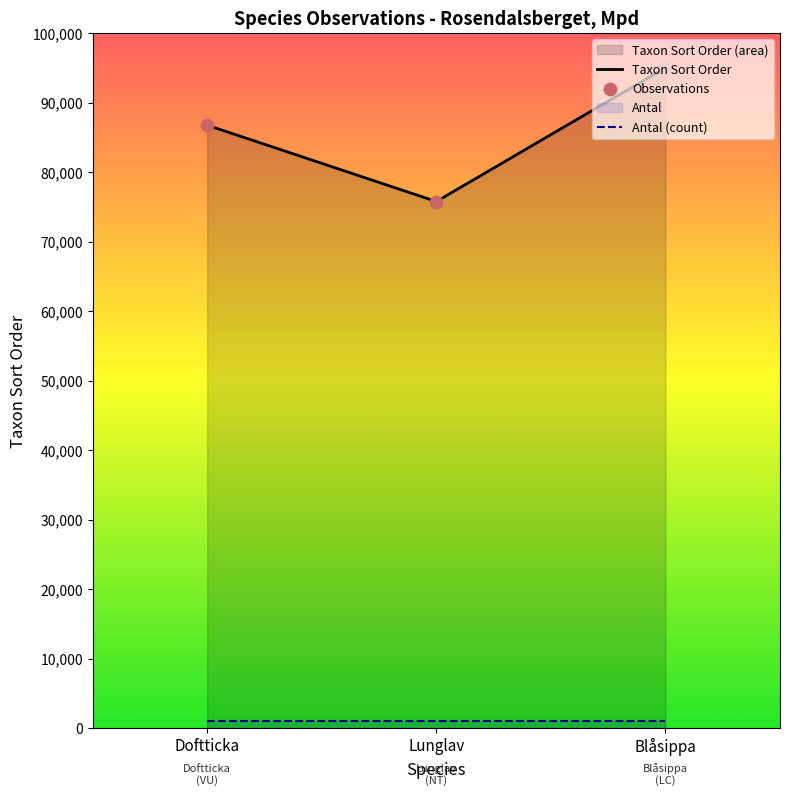

Which series reaches the minimum Y coordinate?

Antal (count)